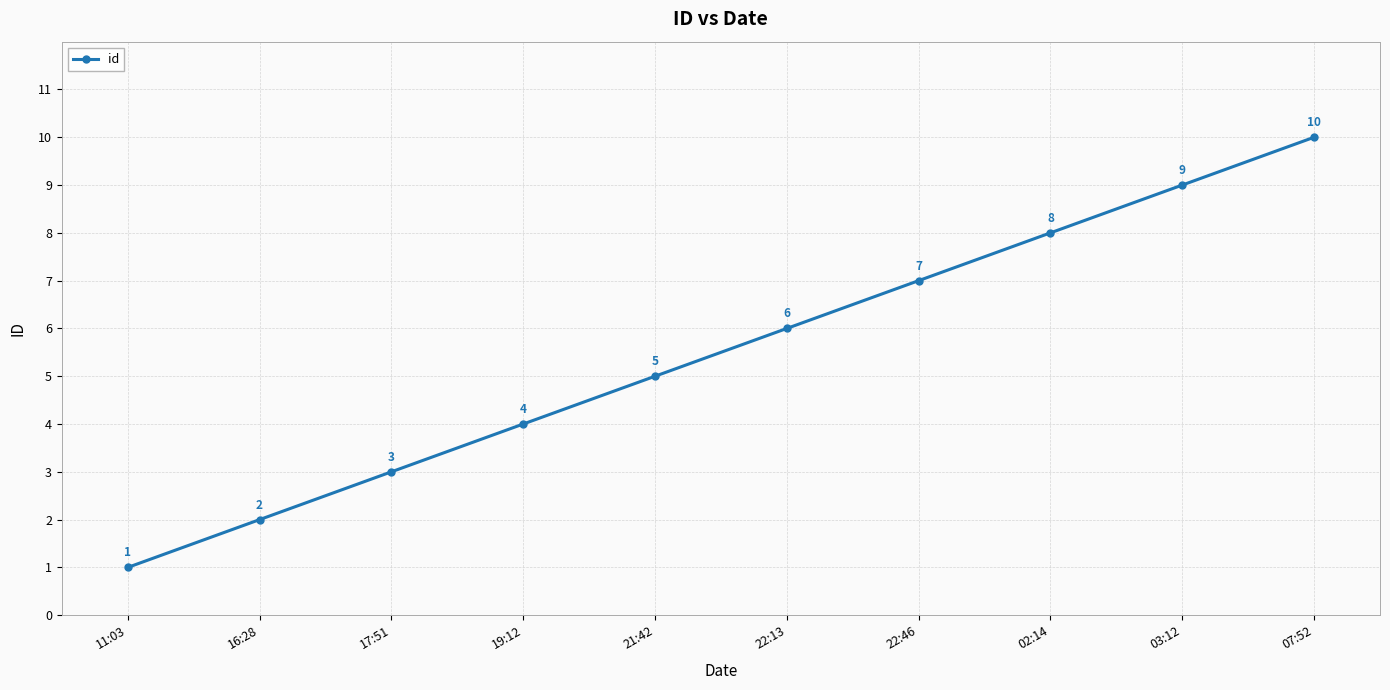

What is the label of the 9th point from the right?

16:28